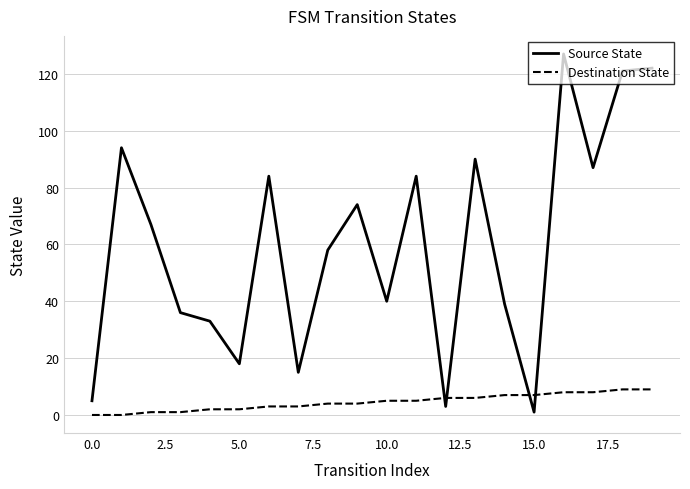

How many intersections are there between Source State and Destination State?

4